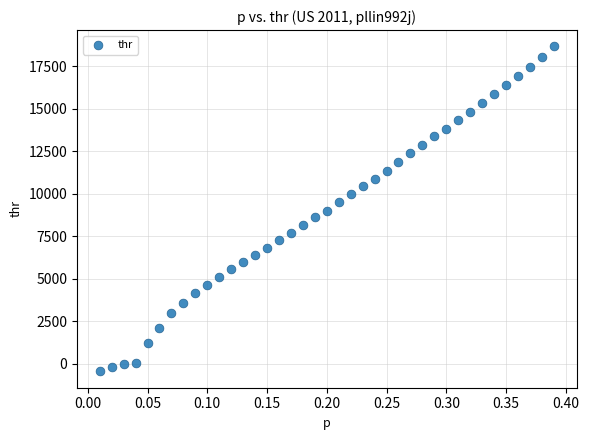

What is the range of X values (max minus min)?

0.4